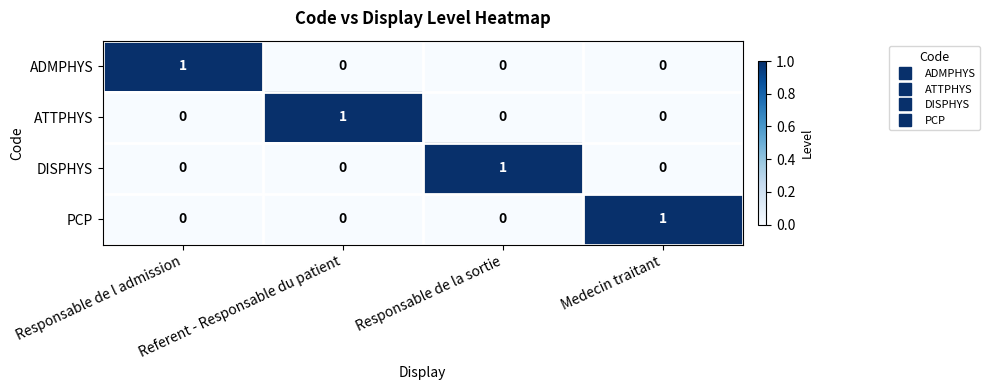

At how many categories does at least one series exceed 0?

4